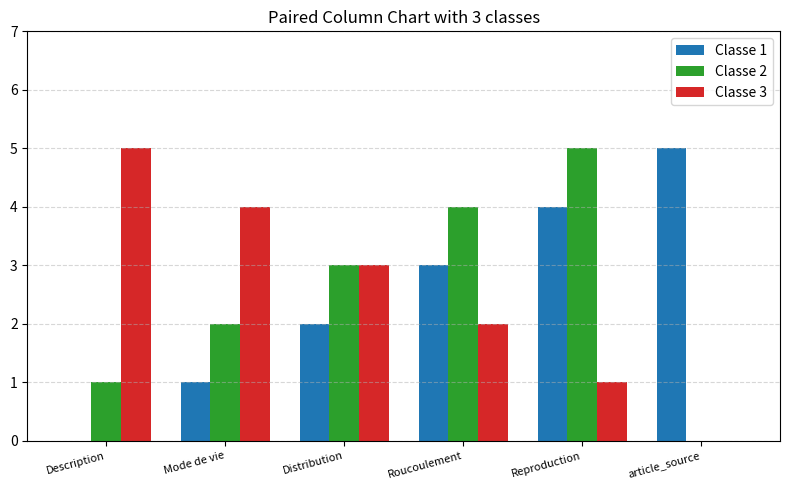

At which category is the sum across all series the highest?

Reproduction